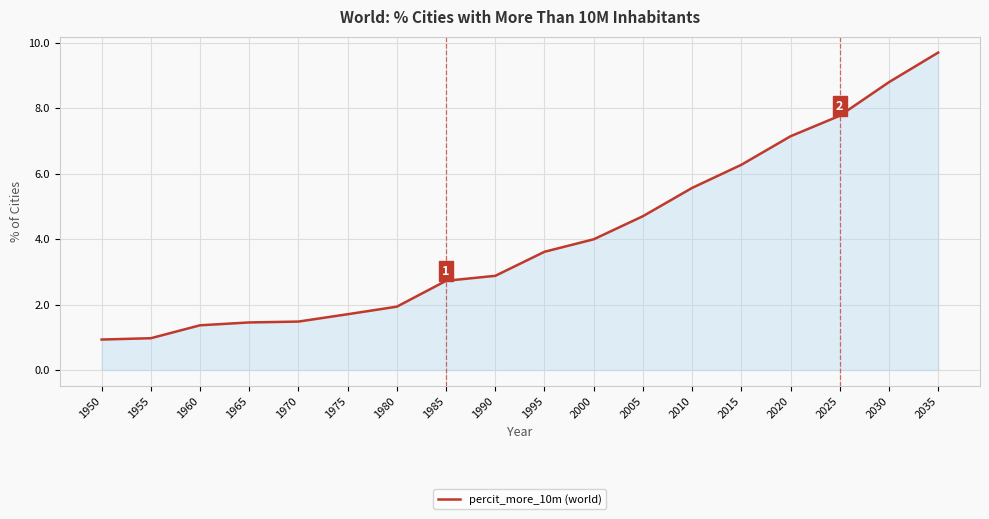

The chart shows a value of 2.9 at 1990. True or false?

True